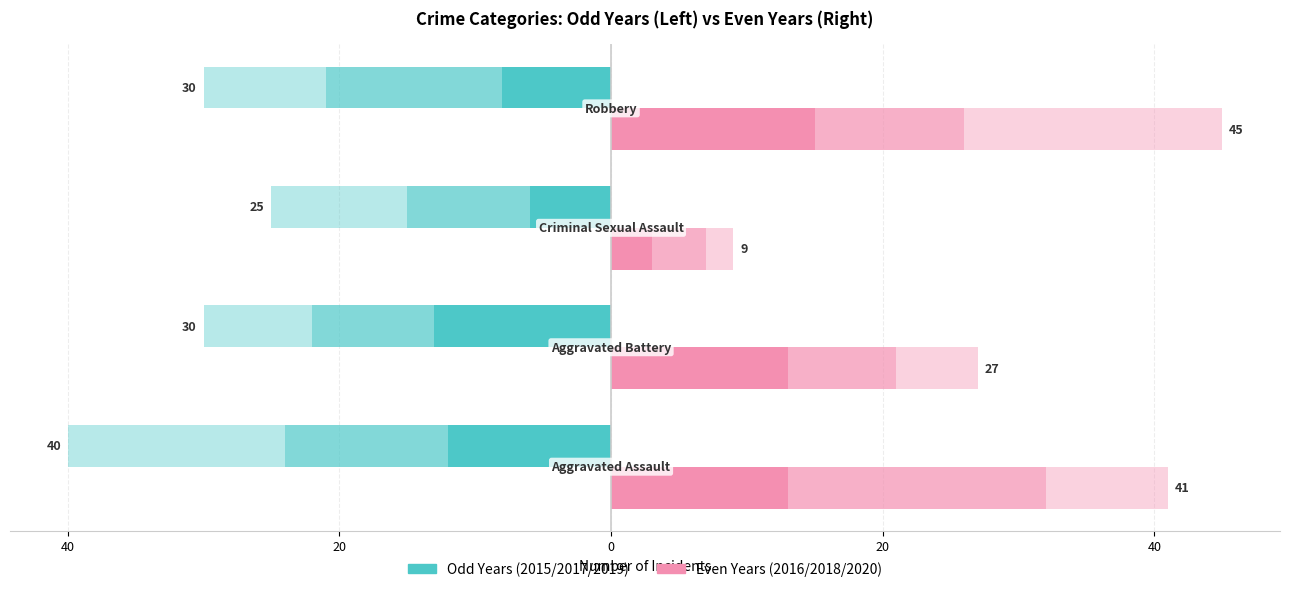

The 2020 series shows 19 at Robbery. True or false?

True